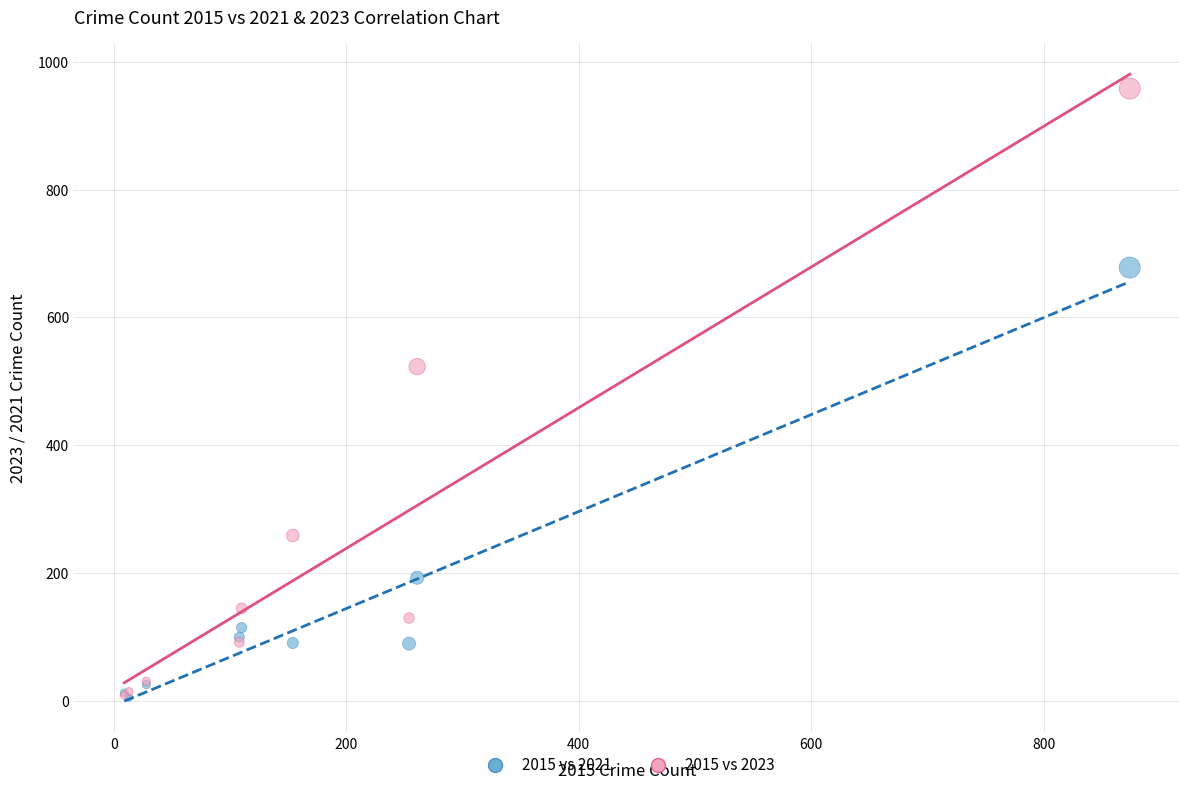

In the 2015 vs 2023 series, what Y value is closest to 483?

523